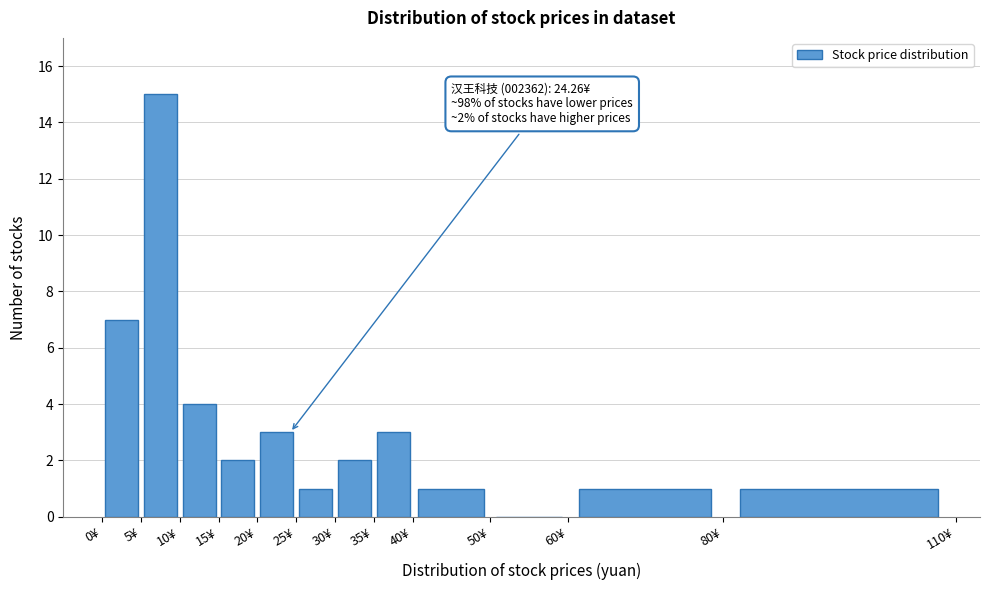

Over which range of the x-axis is the bar tallest?

5 to 10